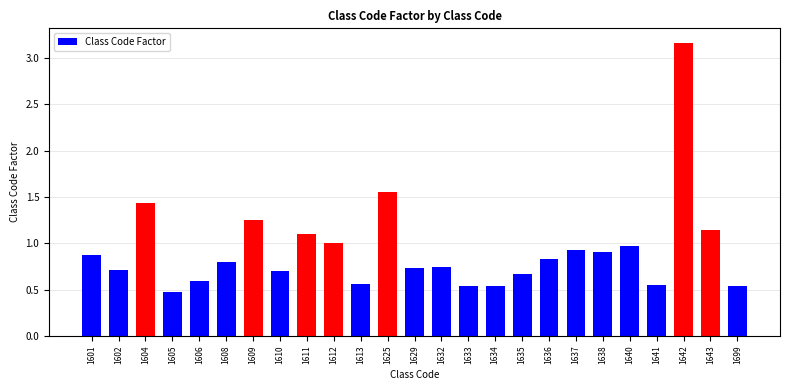

True or false: the data shows 0.2 at 1610.

False